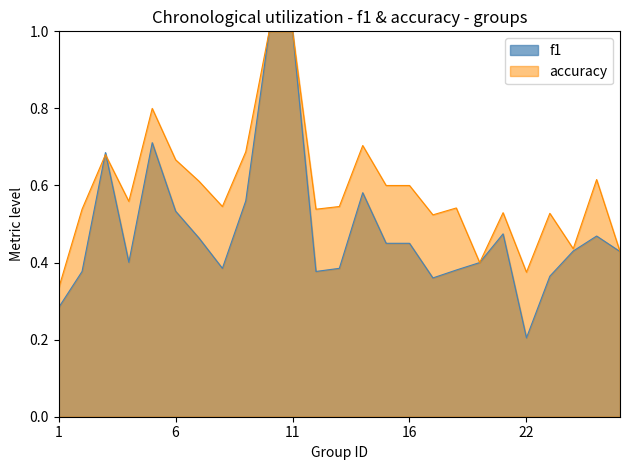

List the labels in order of accuracy value, smallest first.

1, 22, 19, 26, 24, 17, 23, 21, 2, 12, 18, 8, 13, 4, 15, 16, 7, 25, 6, 3, 9, 14, 5, 10, 11